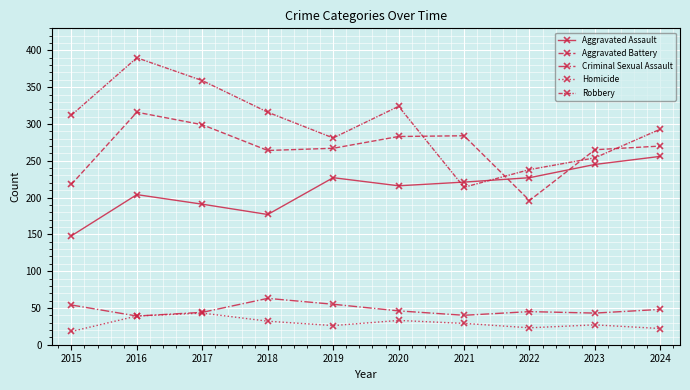

How many data points in Aggravated Battery are less than 270?

5